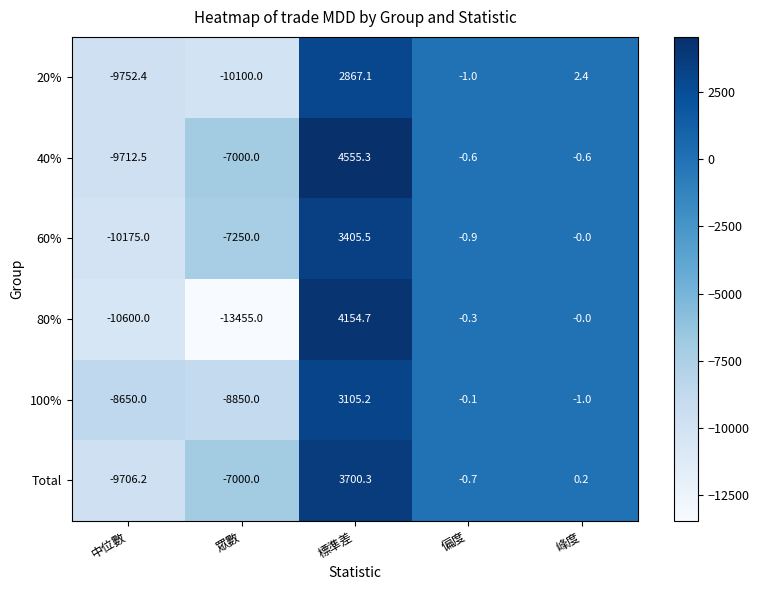

Between 眾數 and 峰度, which series saw the biggest shift?

80%